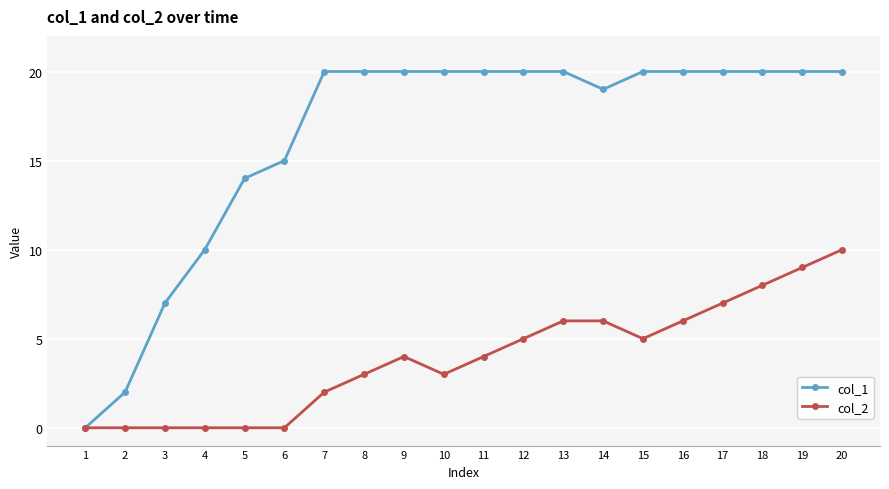

How many data points does each series have?

20